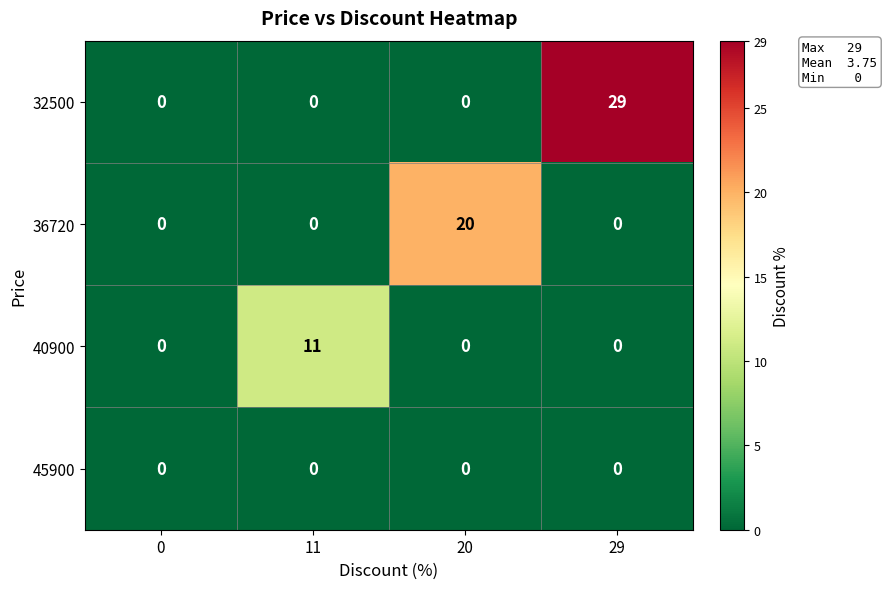

What is the greatest value displayed?

29